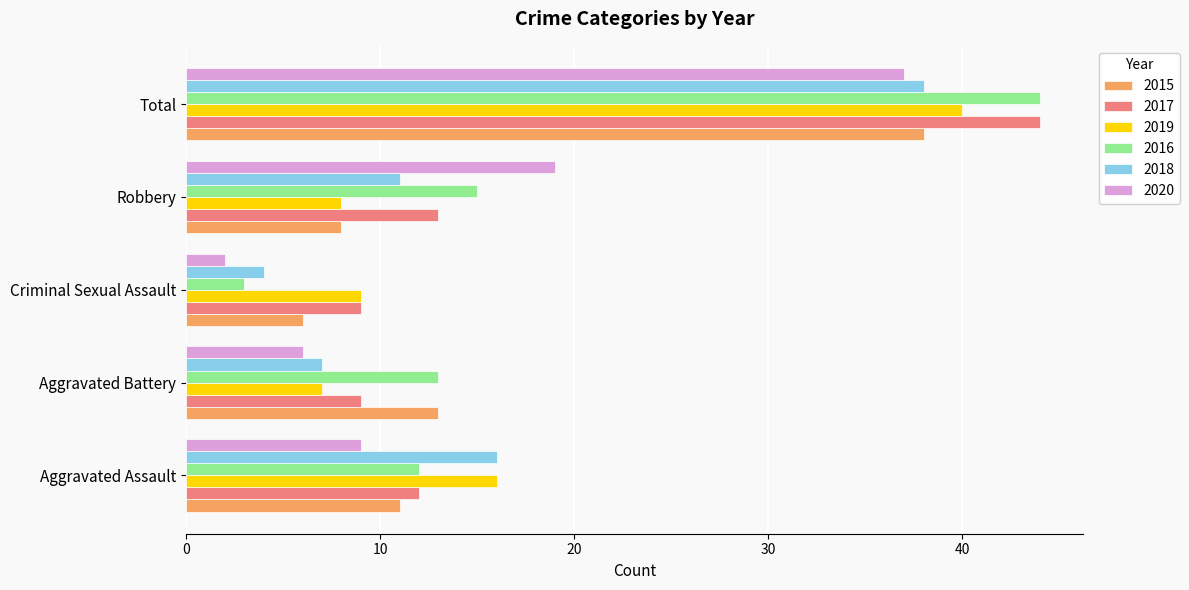

At which category is the sum across all series the highest?

Total